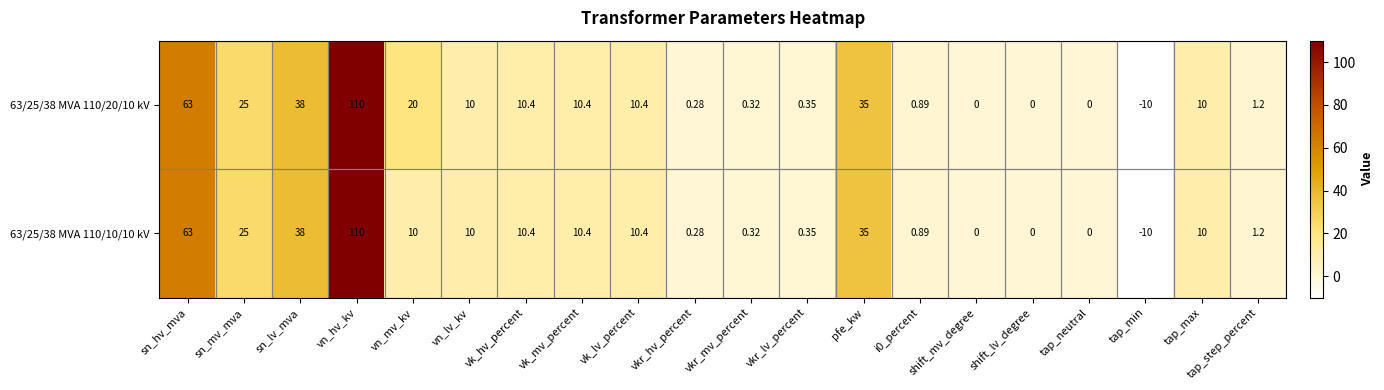

What is the total value across all series at sn_lv_mva?

76.0